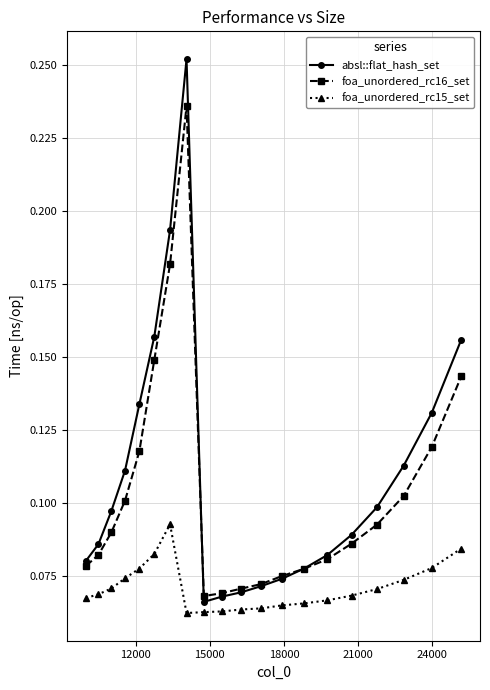

Which series has the largest range (max minus min)?

absl::flat_hash_set